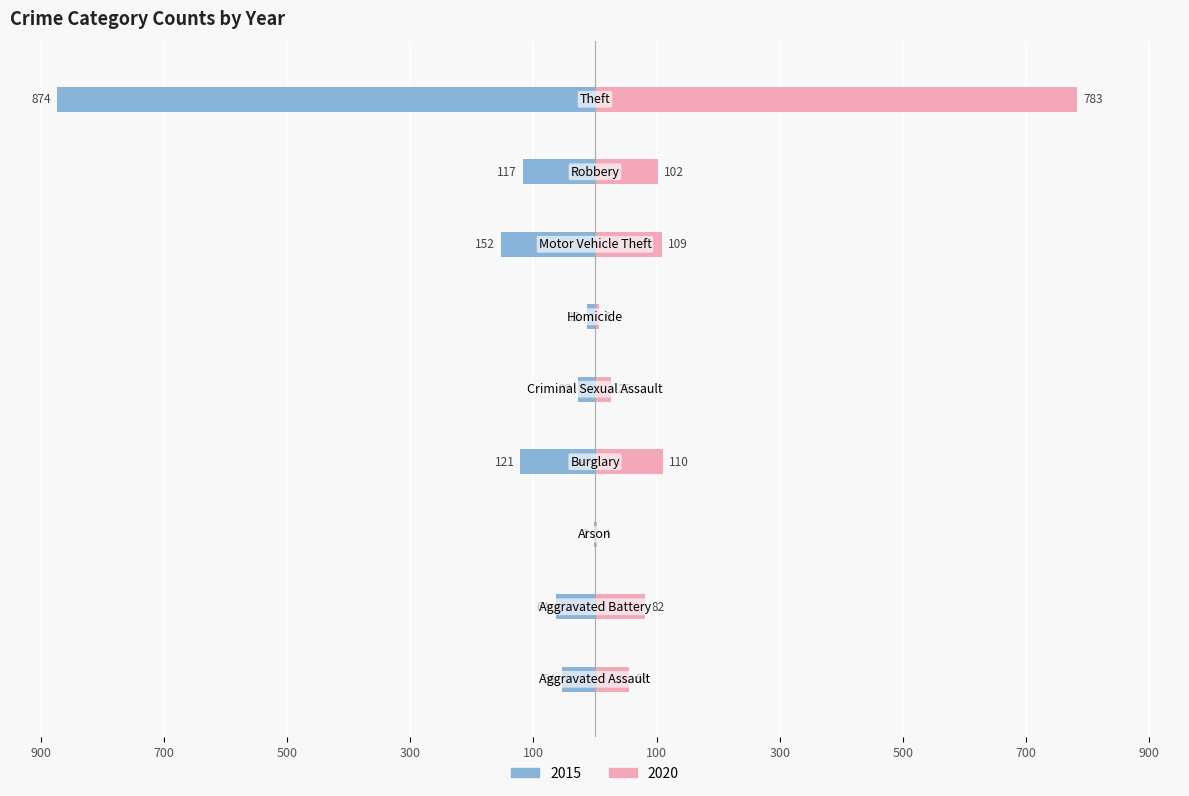

What is the total value across all series at Criminal Sexual Assault?

-2